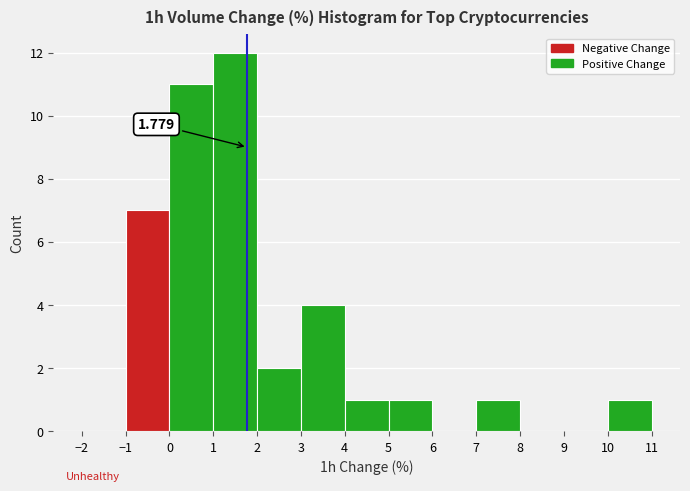

Which range on the x-axis has the tallest bar?

1 to 2